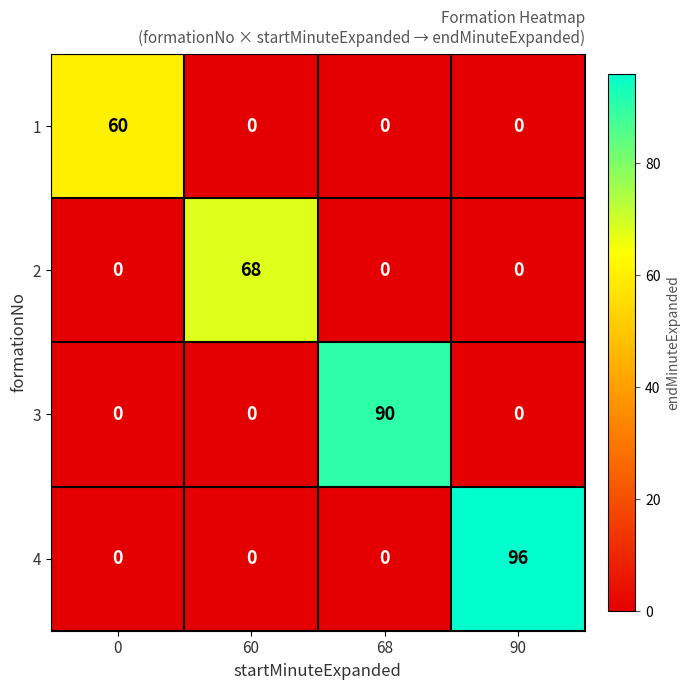

What is the sum of all 4 values?

96